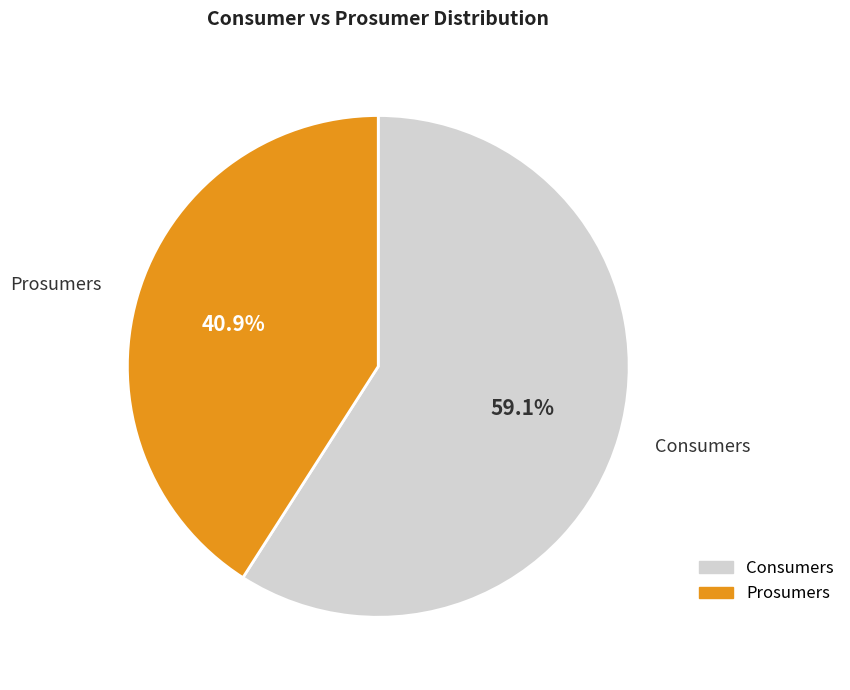

To the nearest percent, what percentage of the pie is Prosumers?

41%